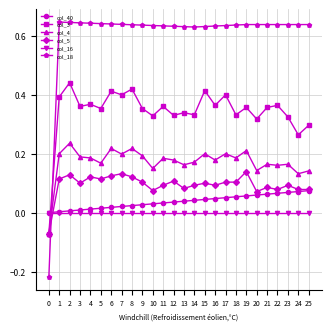

Which series has the largest total across all categories?

col_18